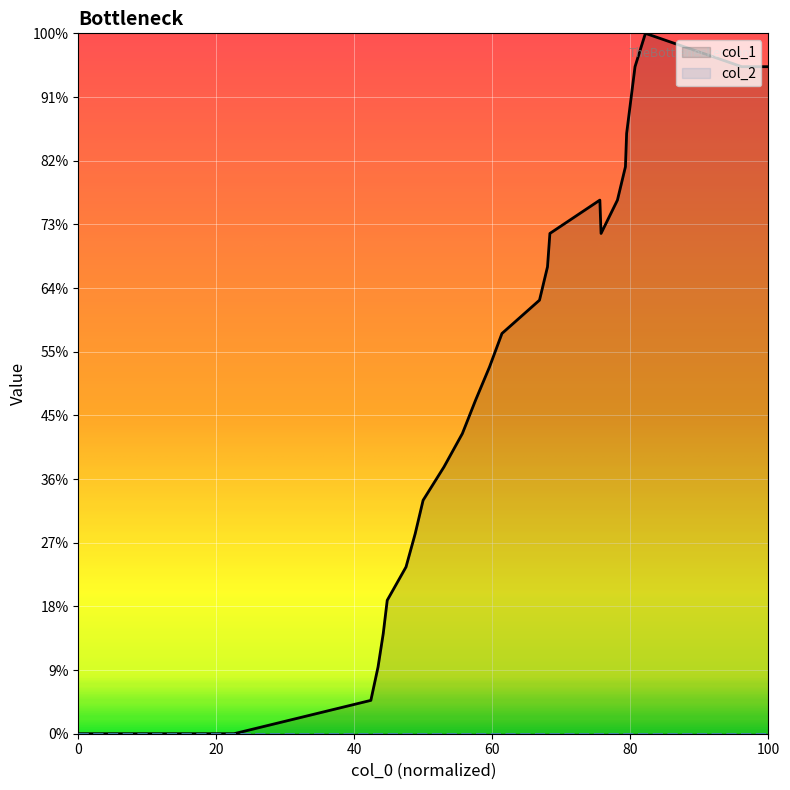

Where is the first local minimum?

16